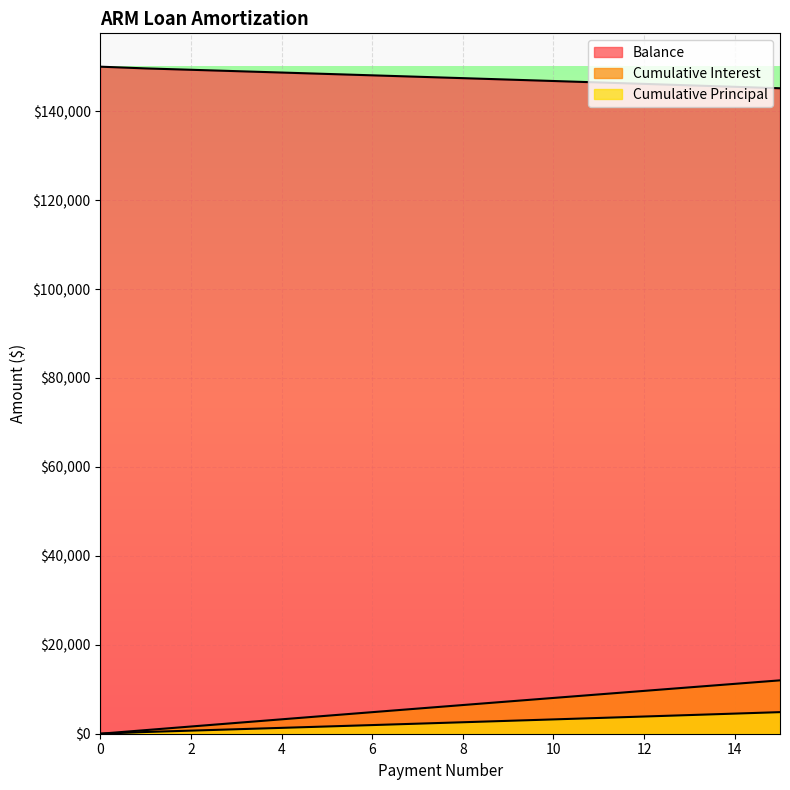

At how many categories does at least one series exceed 20624?

16